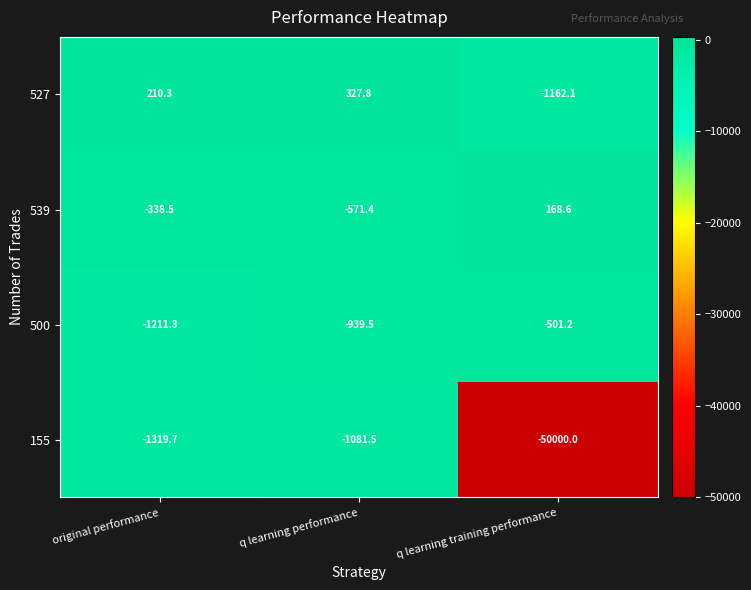

What is the difference between the 155 values at q learning training performance and q learning performance?

48918.5